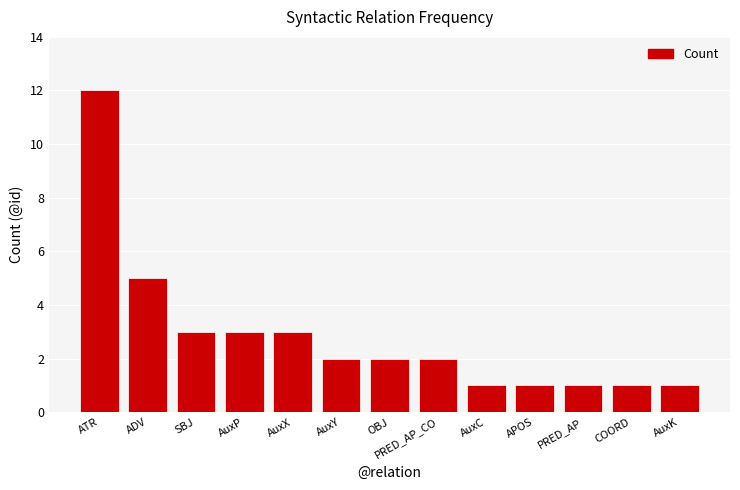

How many bars are there in total?

13